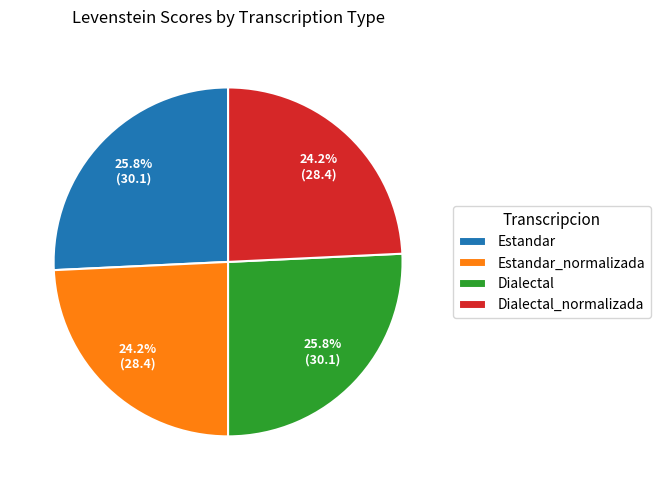

Does Dialectal account for over 50% of the chart?

No